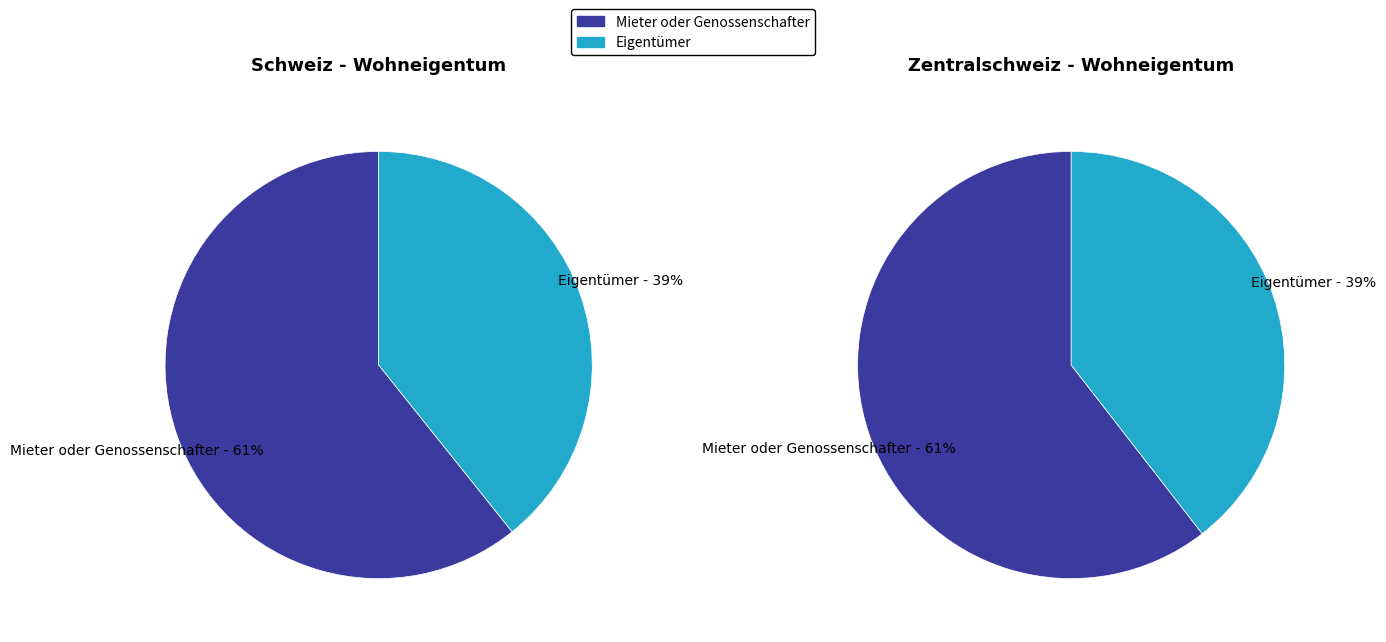

What percentage is NOT represented by Eigentümer?

60.7%